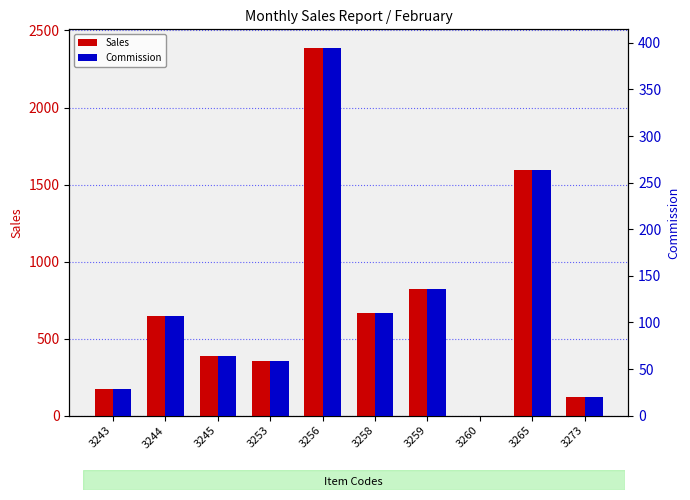

What is the difference between the highest and lowest values at 3245?

323.0